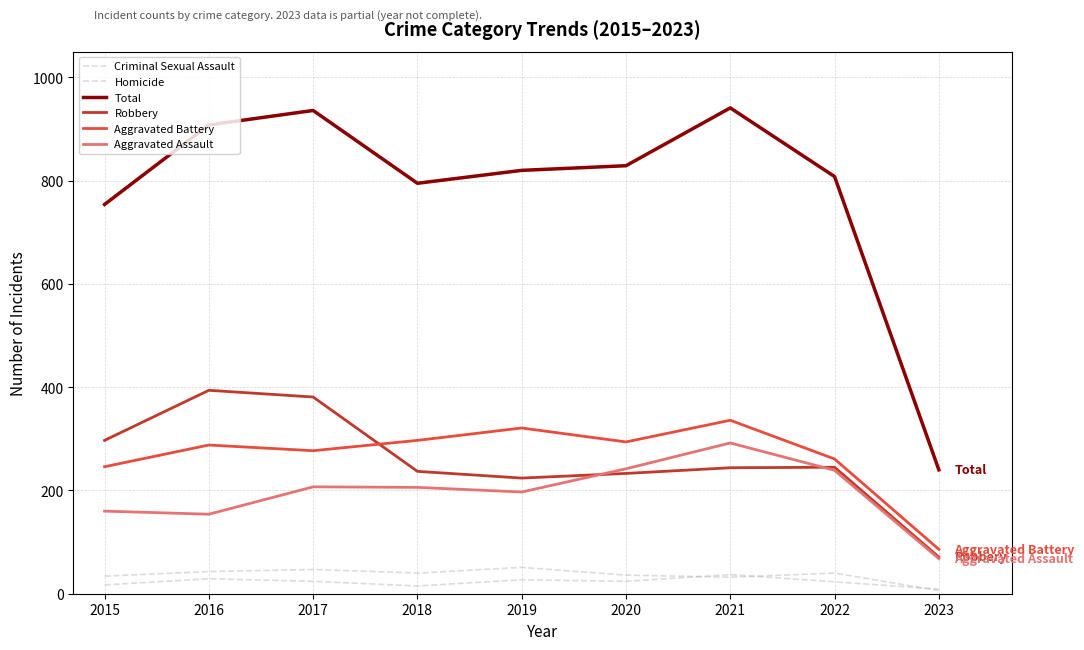

Reading left to right, what are all the values shown in this chart?

Criminal Sexual Assault: 2015=34	2016=43	2017=47	2018=40	2019=51	2020=36	2021=32	2022=40	2023=6
Homicide: 2015=17	2016=29	2017=24	2018=15	2019=27	2020=24	2021=37	2022=23	2023=9
Total: 2015=754	2016=908	2017=936	2018=795	2019=820	2020=829	2021=941	2022=808	2023=240
Robbery: 2015=297	2016=394	2017=381	2018=237	2019=224	2020=233	2021=244	2022=245	2023=71
Aggravated Battery: 2015=246	2016=288	2017=277	2018=297	2019=321	2020=294	2021=336	2022=261	2023=86
Aggravated Assault: 2015=160	2016=154	2017=207	2018=206	2019=197	2020=242	2021=292	2022=239	2023=68